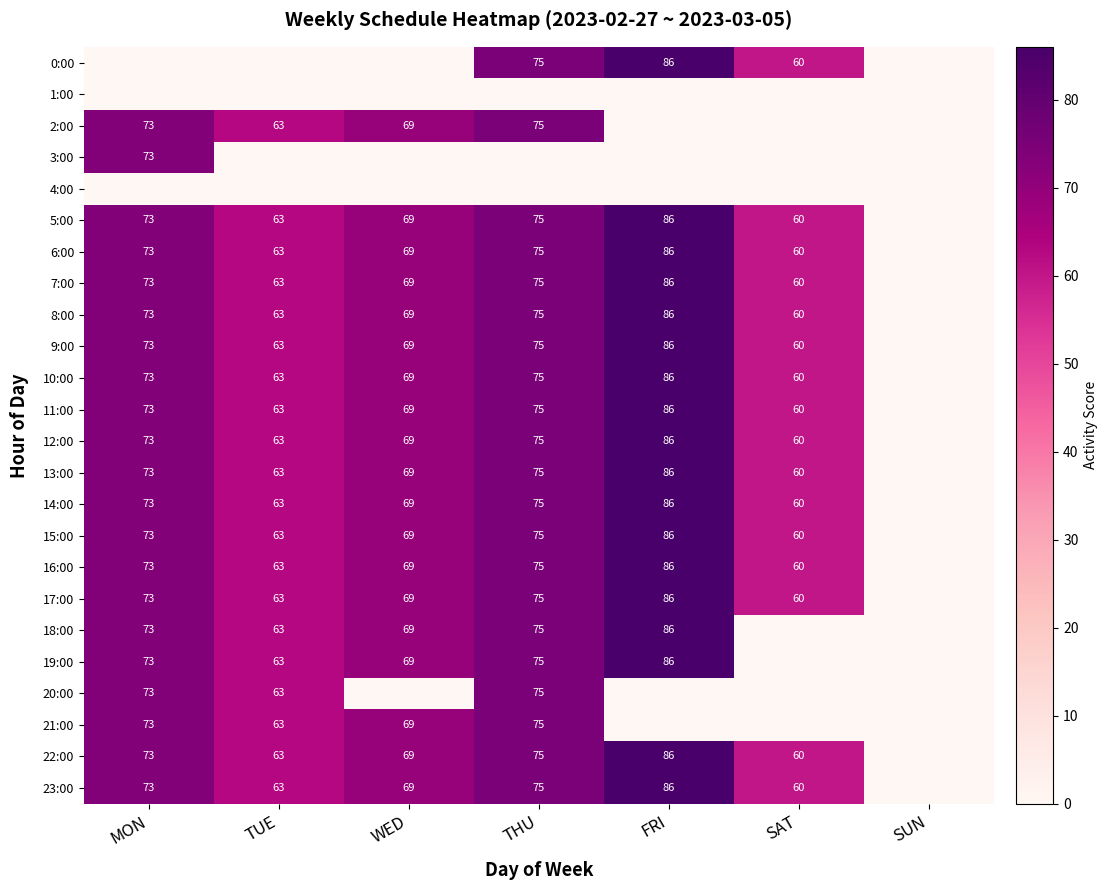

Is the value of 7:00 at SAT greater than the value of 2:00 at TUE?

No